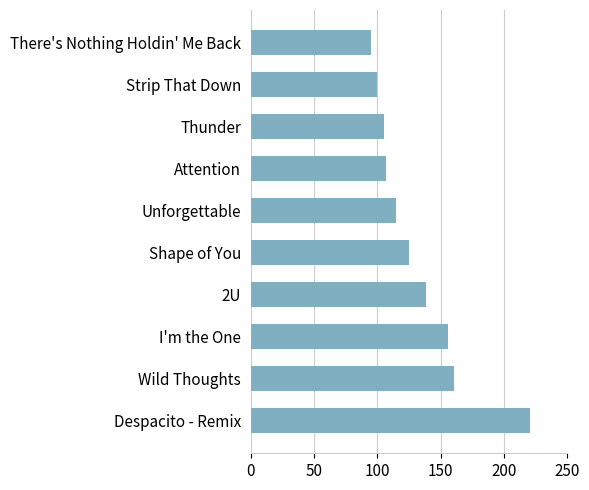

What is the difference between the maximum and second lowest values?

120.9